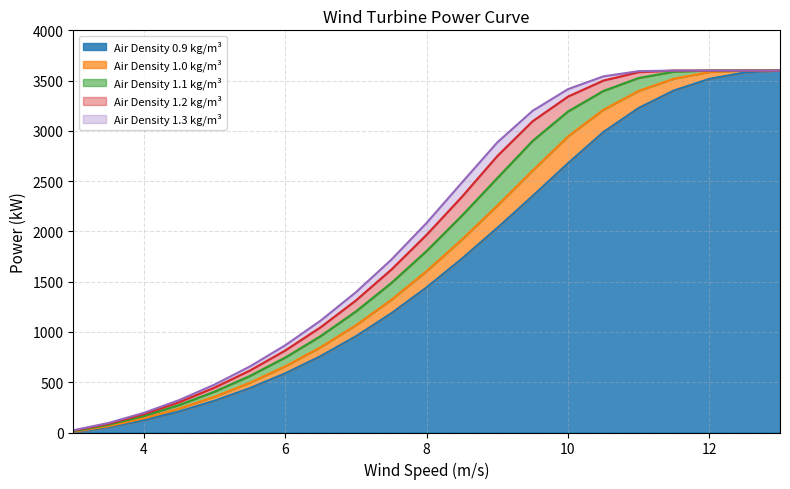

True or false: 0.9 and 1.0 cross at least once.

False